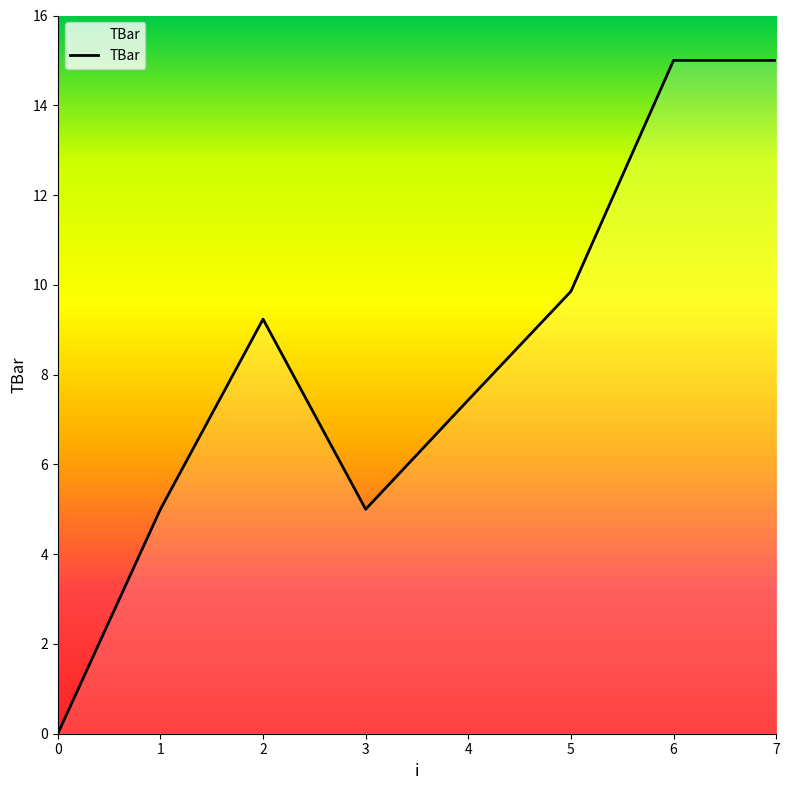

Where is the data nearest to the value 7?

4